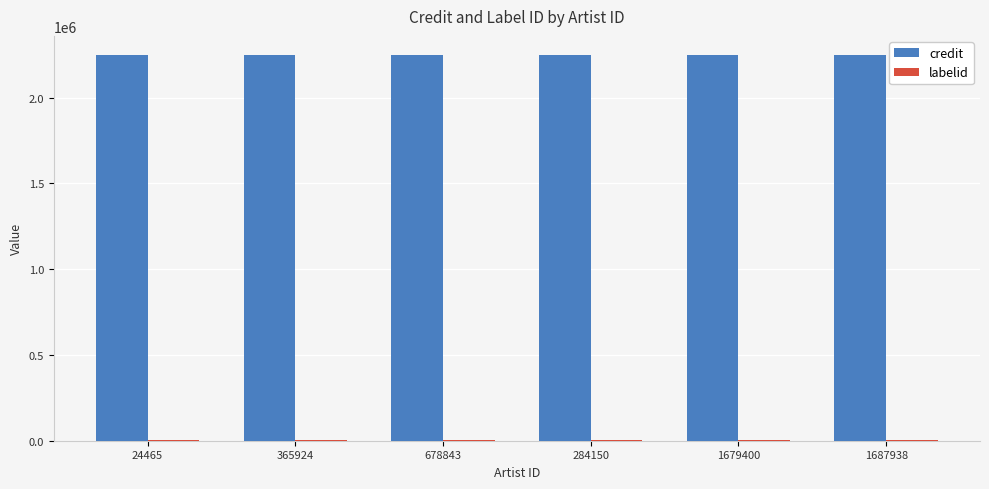

How many categories are shown in the chart?

6